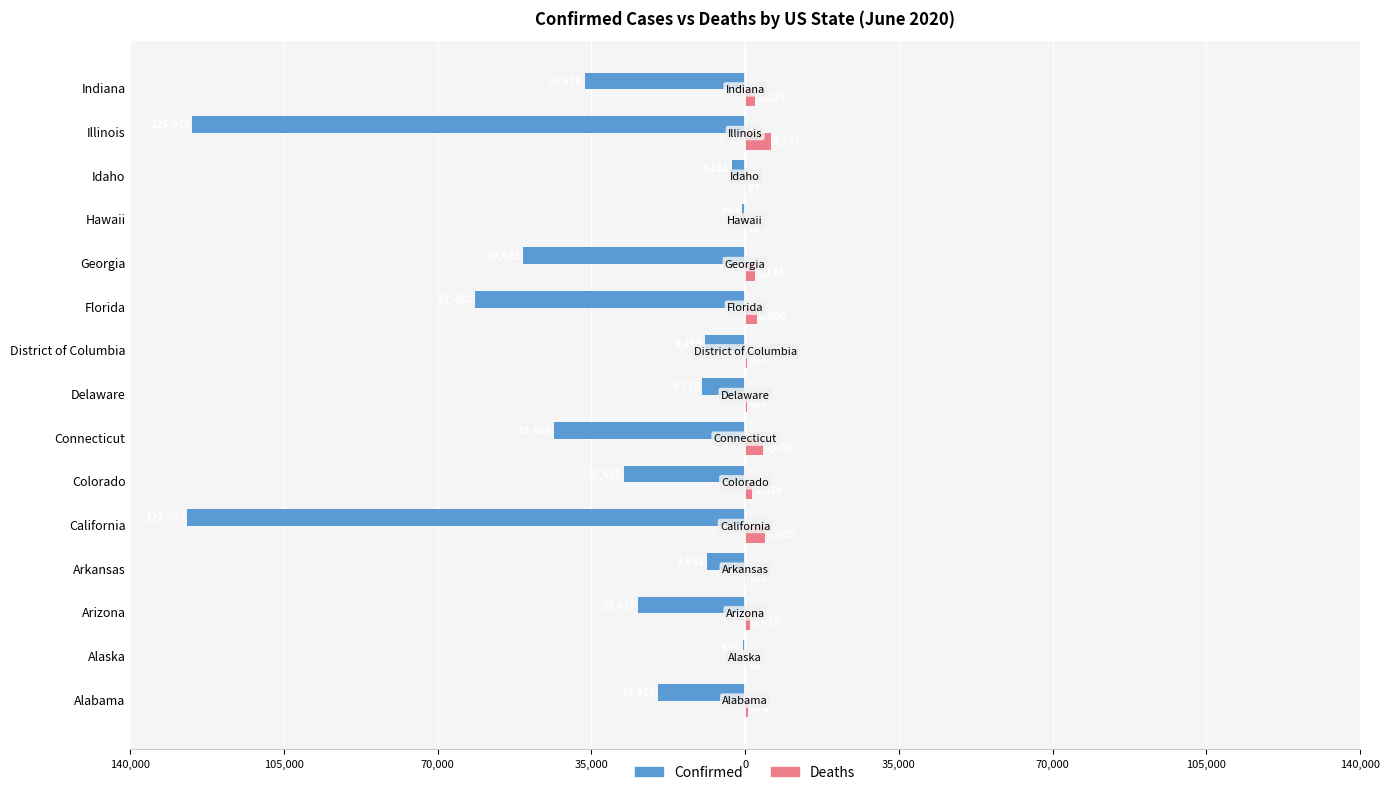

What are all the series names shown in the legend?

Confirmed, Deaths